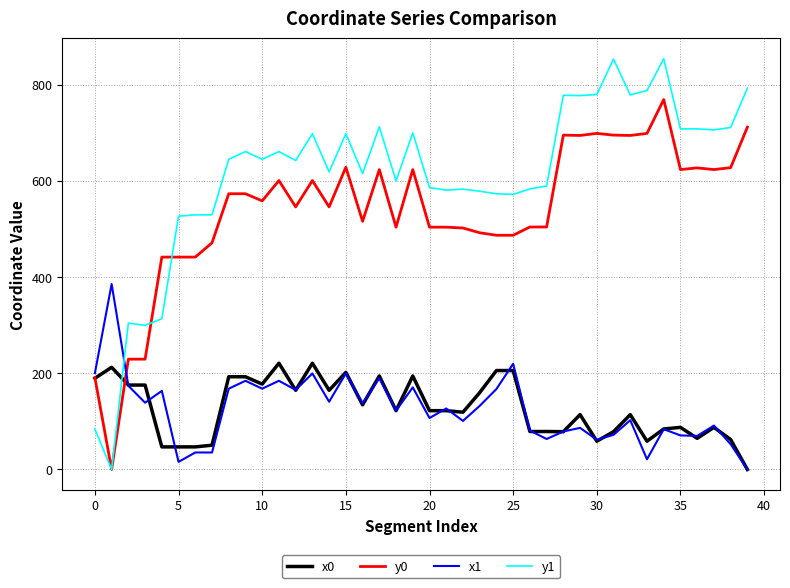

Which series has the largest total across all categories?

y1